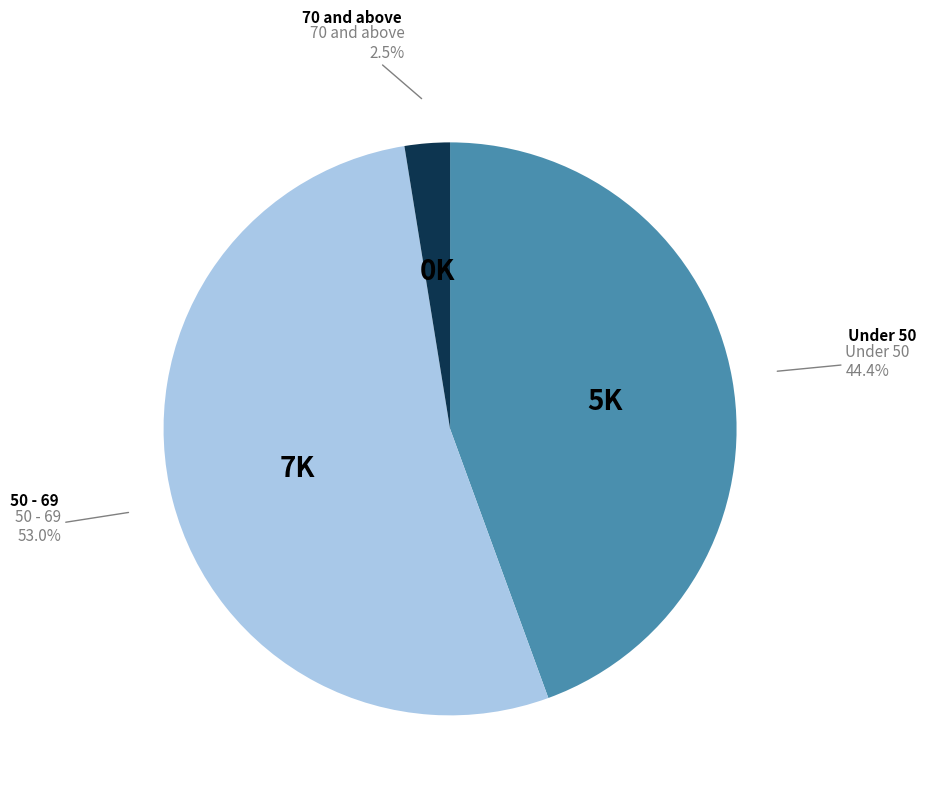

Is there any slice that represents more than half of the pie?

Yes